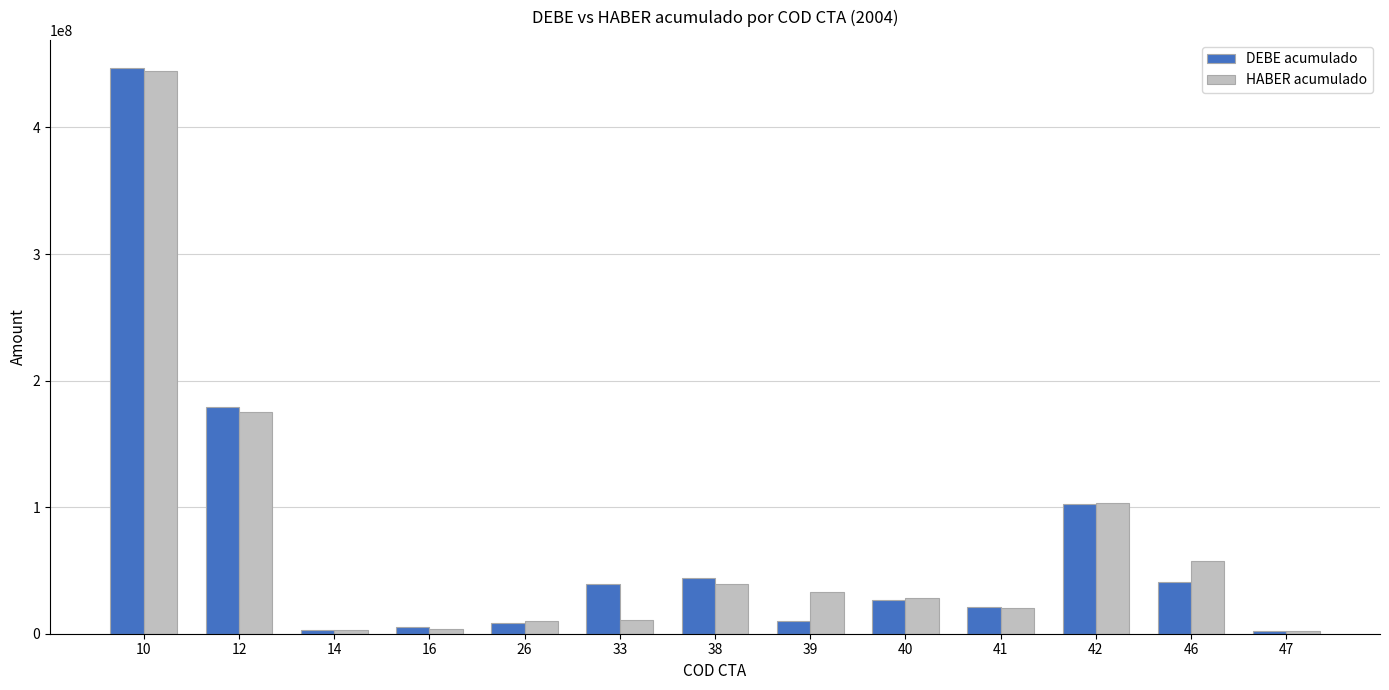

True or false: DEBE acumulado has a value of 446858039.4 at 10.

True